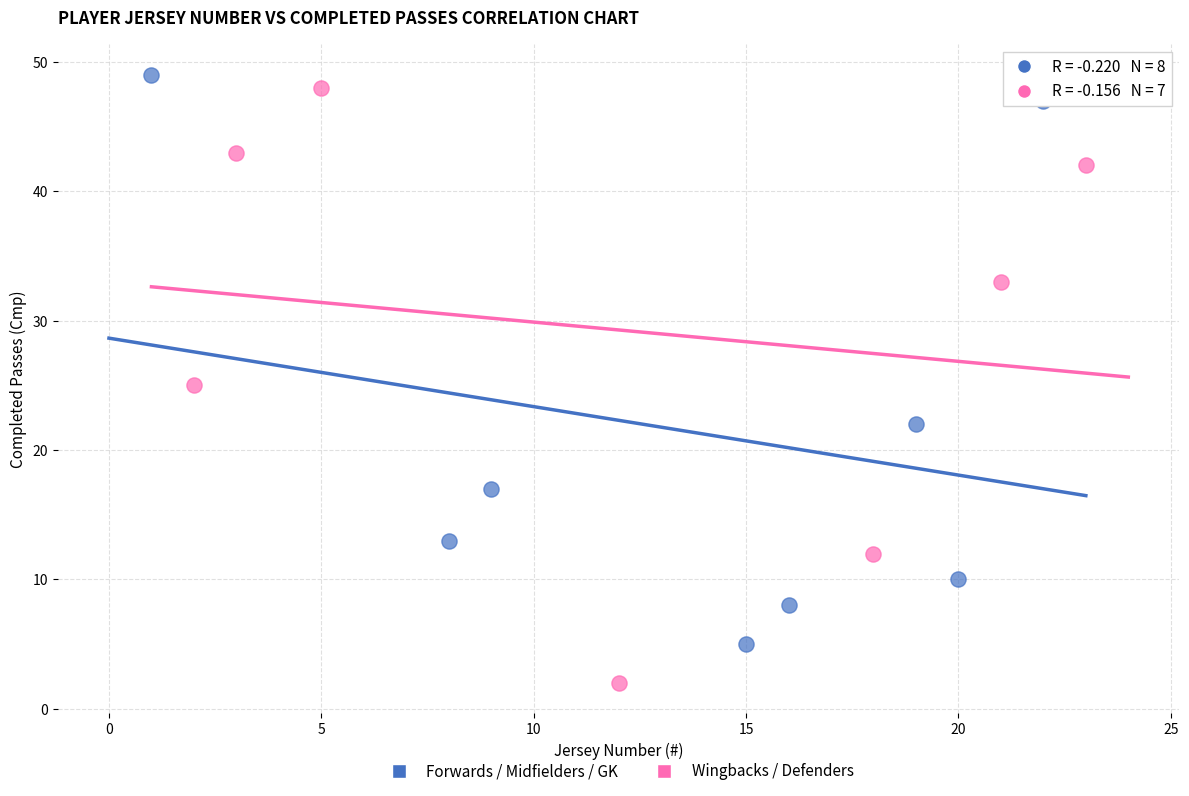

What are all the series names shown in the legend?

Forwards / Midfielders / GK, Wingbacks / Defenders